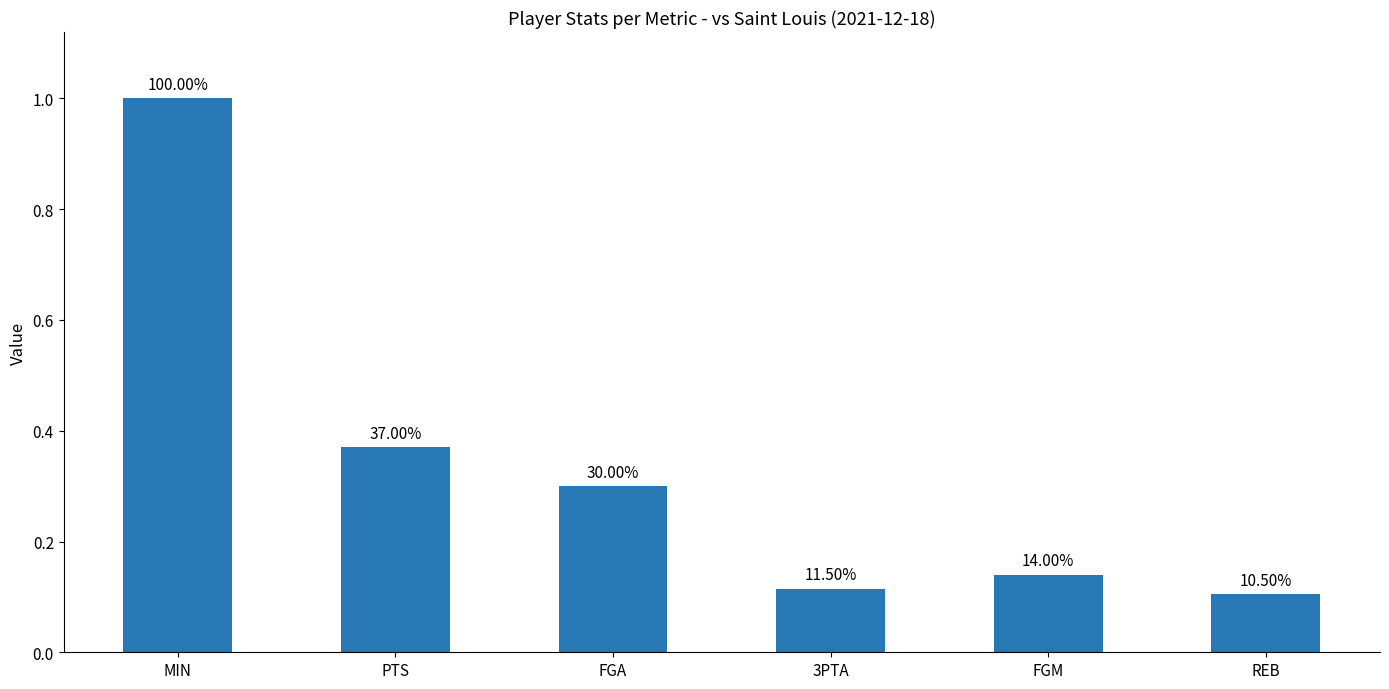

Rank the categories by value from highest to lowest.

MIN, PTS, FGA, FGM, 3PTA, REB